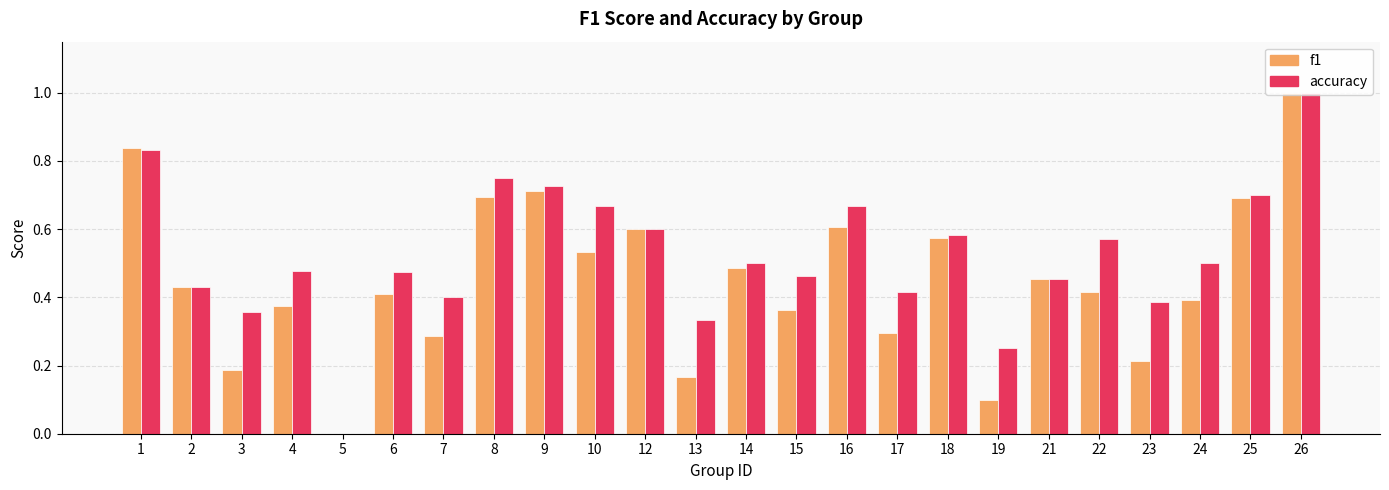

At which category is the sum across all series the highest?

26